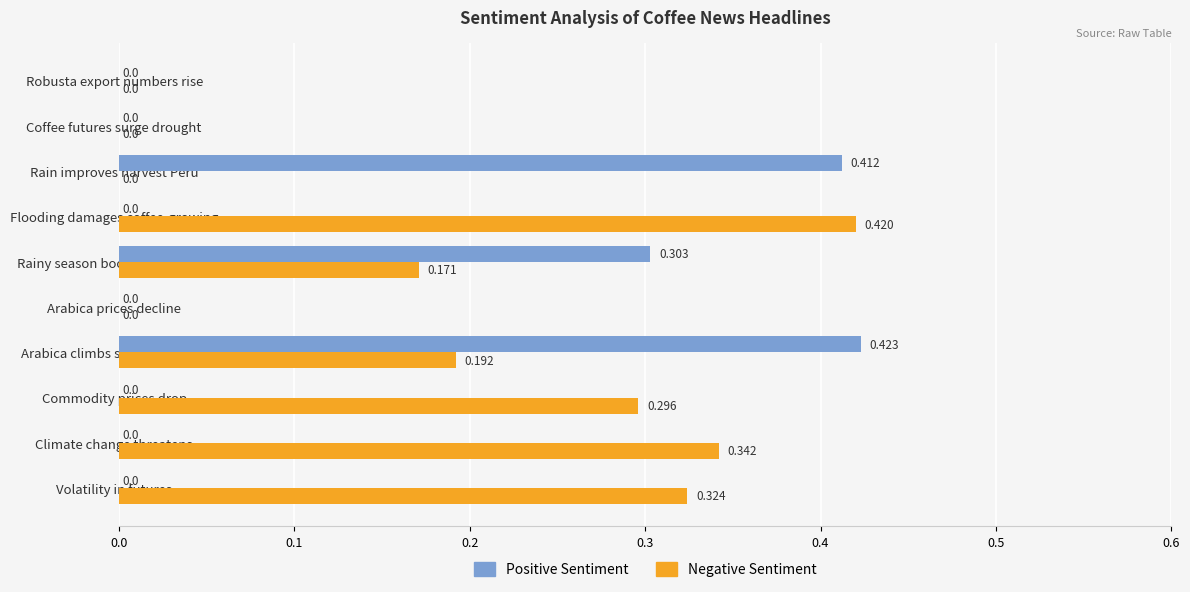

Between Rainy season boosts Colombian and Rain improves harvest Peru, which series saw the biggest shift?

Negative Sentiment